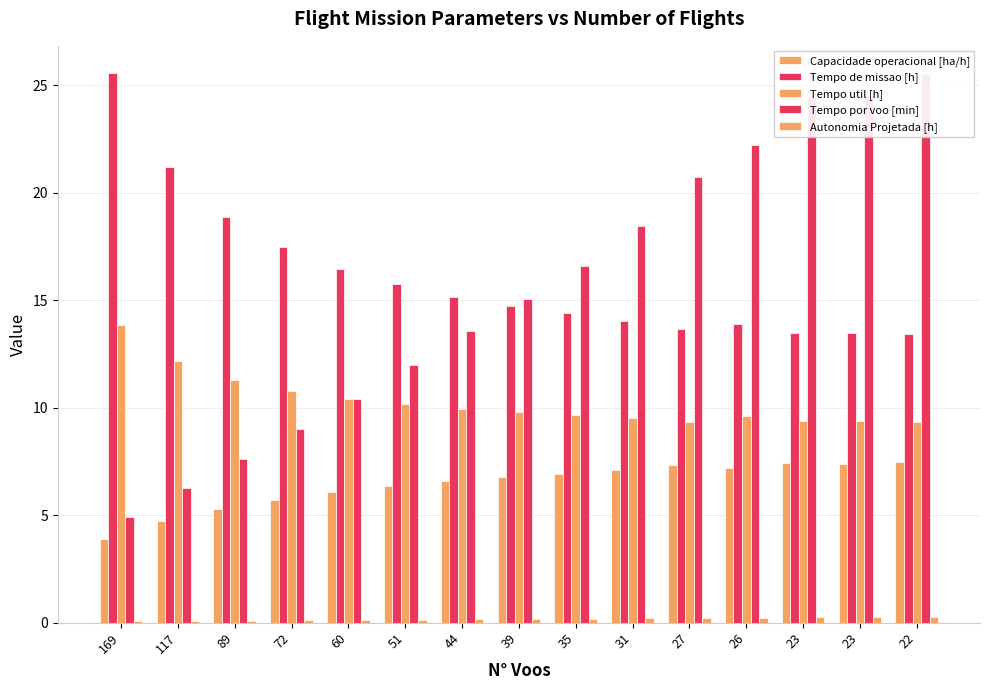

Which category has the highest value in the Autonomia Projetada [h] series?

22